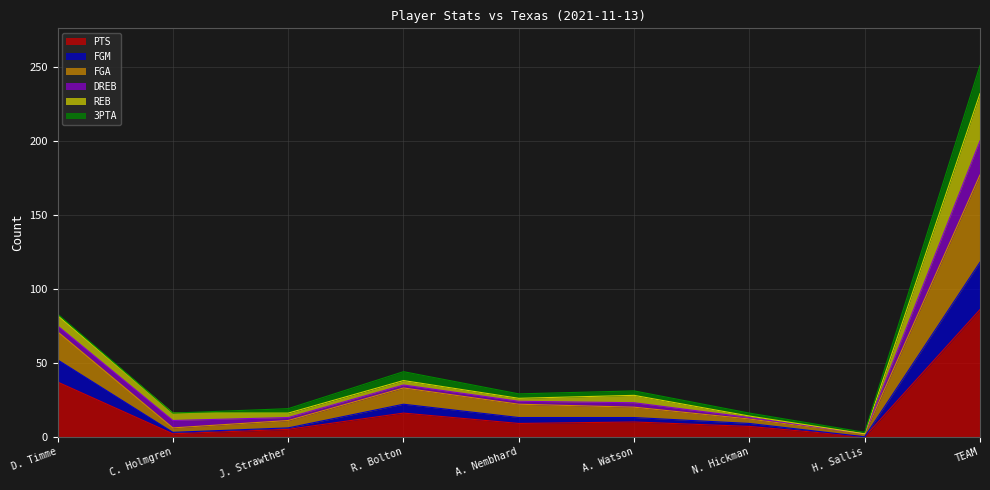

What are all the series names shown in the legend?

PTS, FGM, FGA, DREB, REB, 3PTA